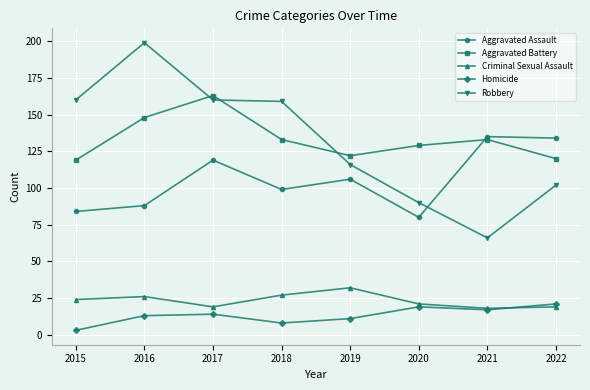

True or false: Homicide and Aggravated Assault cross at least once.

False